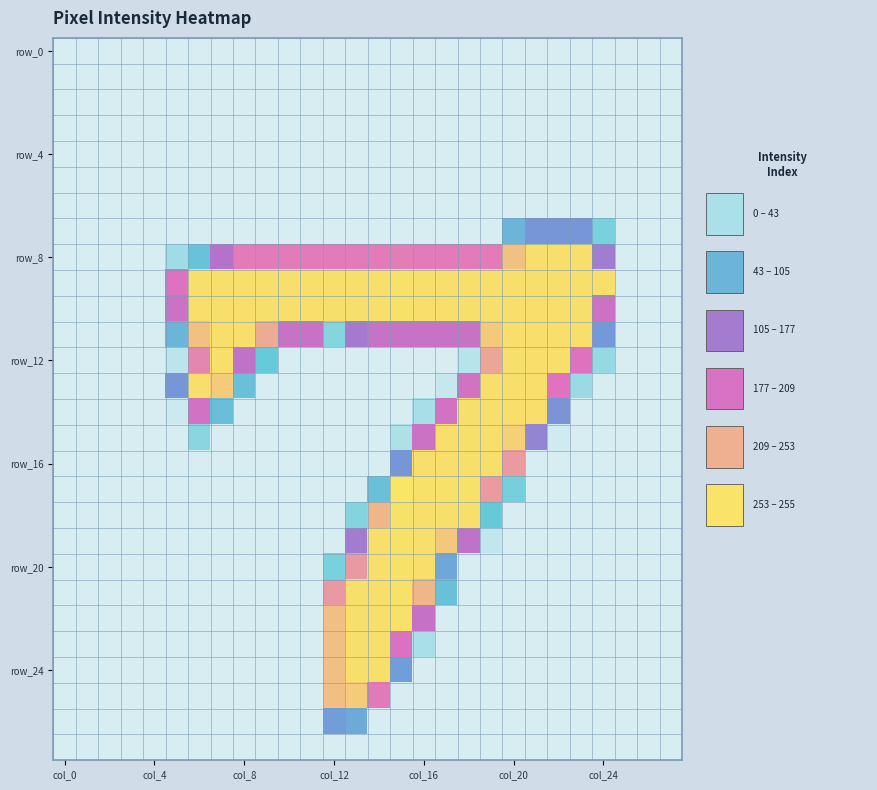

At how many categories does at least one series exceed 179?

20